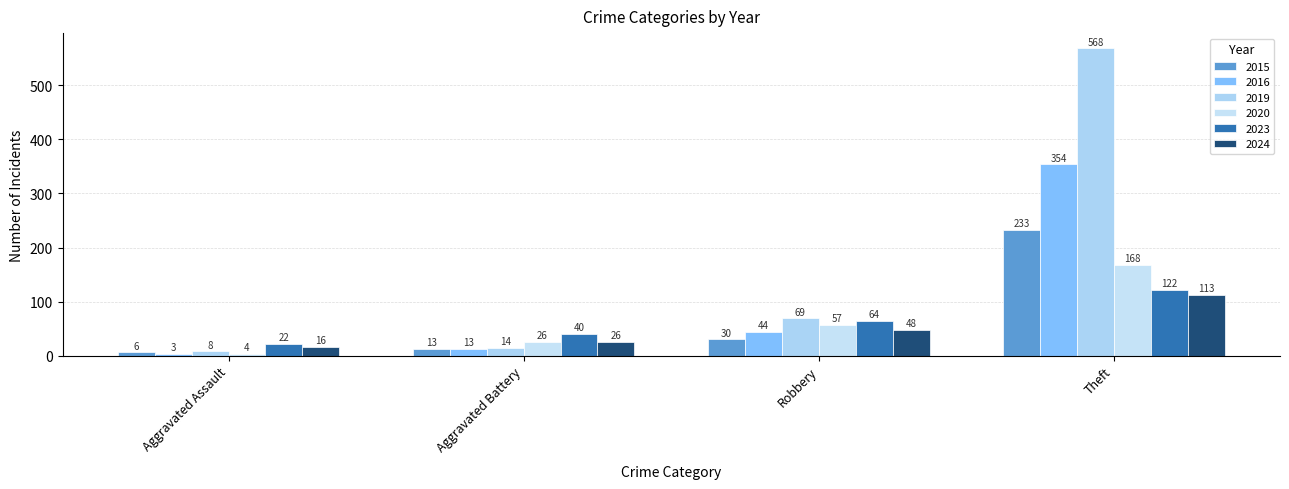

Where does the 2016 series first go above 44?

Theft